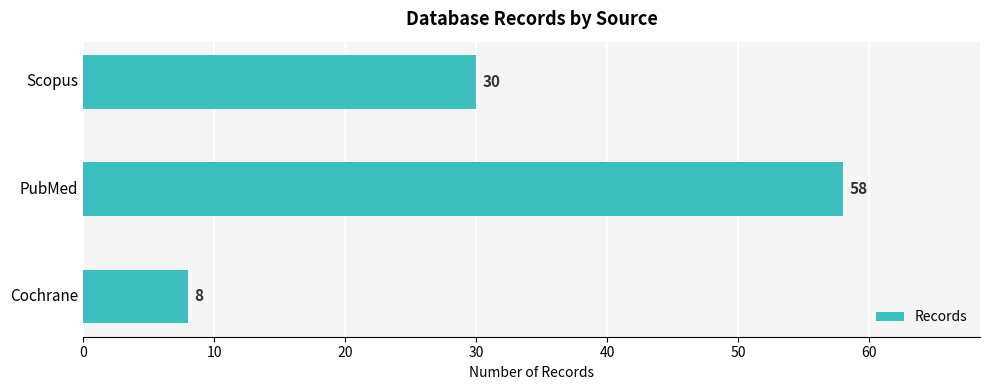

What position from the top is Cochrane?

3